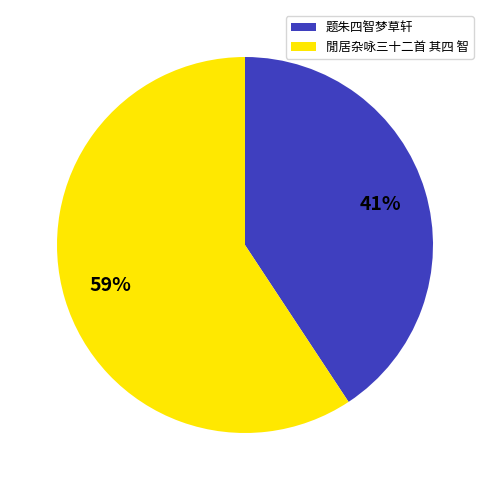

To the nearest percent, what is the combined percentage of 閒居杂咏三十二首 其四 智 and 题朱四智梦草轩?

100%